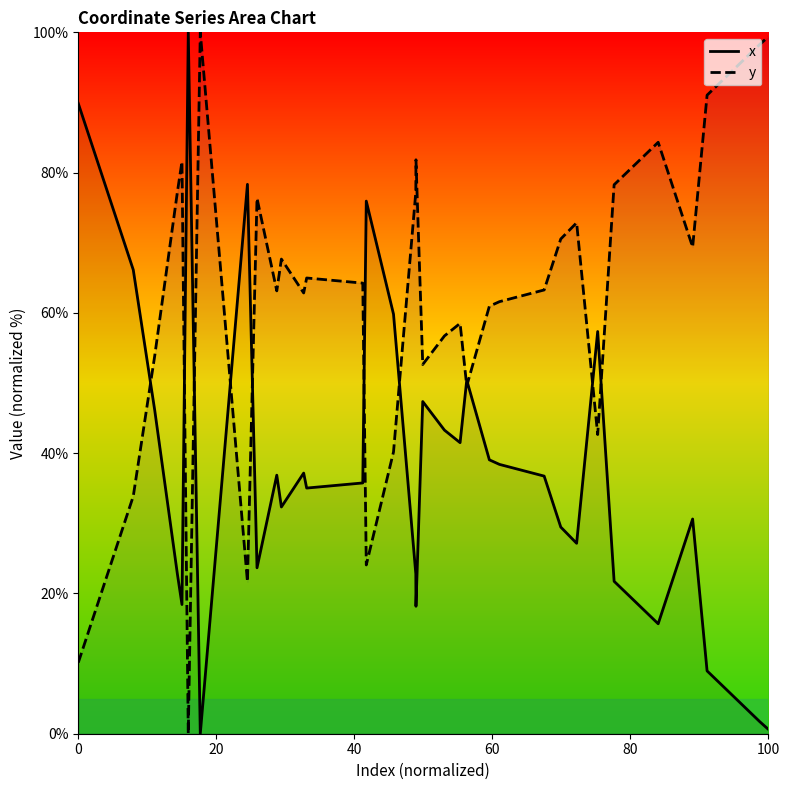

Reading left to right, extract all data points from this chart.

x: 89.9	66.1	55.5	52.8	52.5	46.1	22.7	18.4	100.0	0.0	78.3	23.7	36.9	32.3	37.2	35.0	35.8	75.9	66.3	59.8	22.8	18.2	47.4	43.3	41.5	50.4	39.1	38.4	36.7	29.5	27.2	57.3	21.7	15.7	30.6	9.0	5.9	4.9	1.7	0.6
y: 10.1	33.9	44.5	47.2	47.5	53.9	77.3	81.6	0.0	100.0	21.7	76.3	63.1	67.7	62.8	65.0	64.2	24.1	33.7	40.2	77.2	81.8	52.6	56.7	58.5	49.6	60.9	61.6	63.3	70.5	72.8	42.7	78.3	84.3	69.4	91.0	94.1	95.1	98.3	99.4